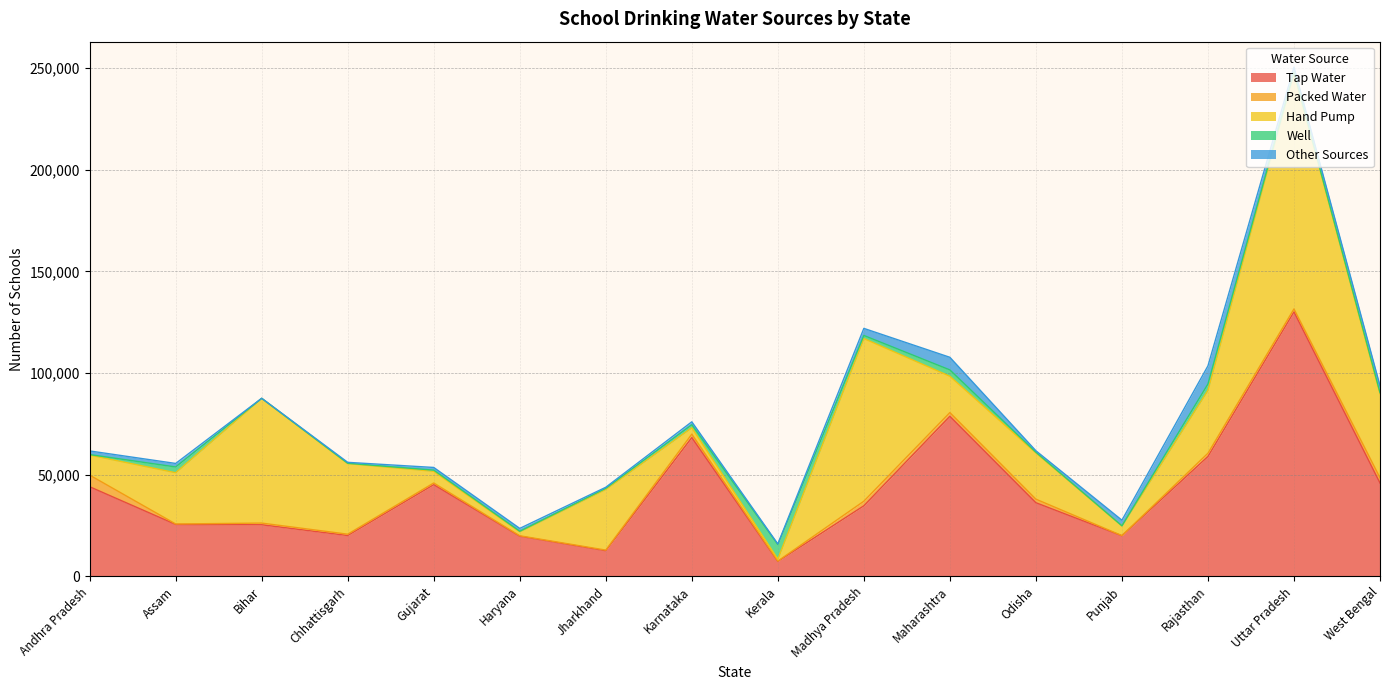

Where does the Other Sources series first go above 1730?

Andhra Pradesh